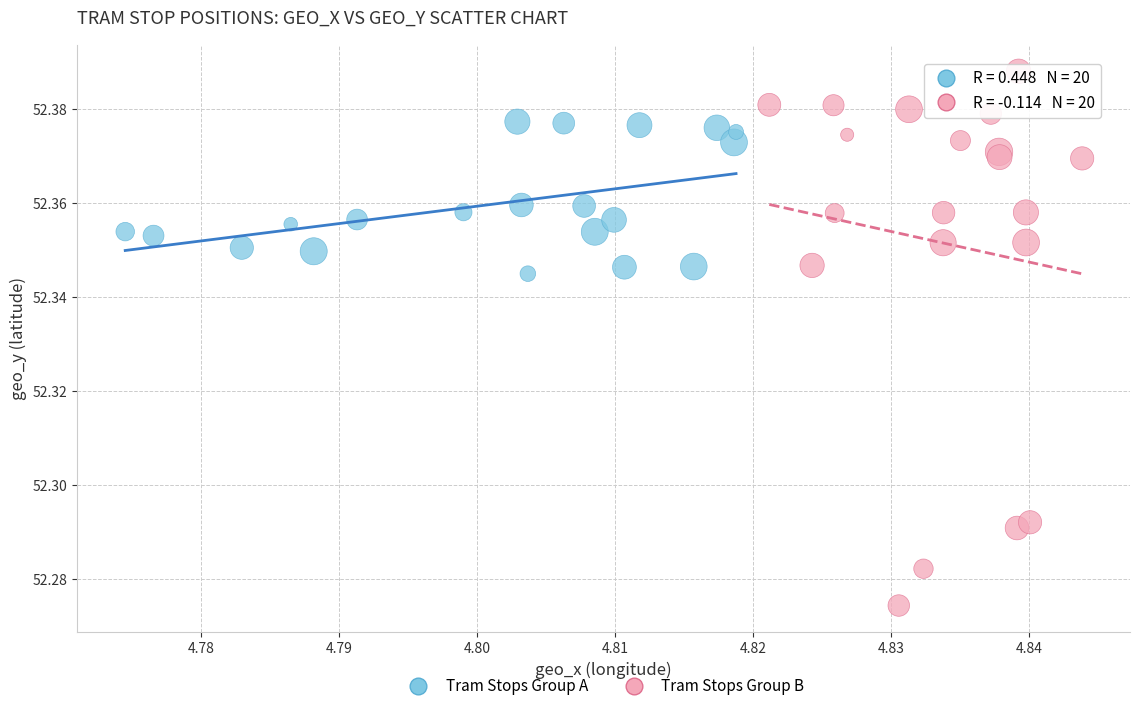

What are all the series names shown in the legend?

Tram Stops Group A, Tram Stops Group B